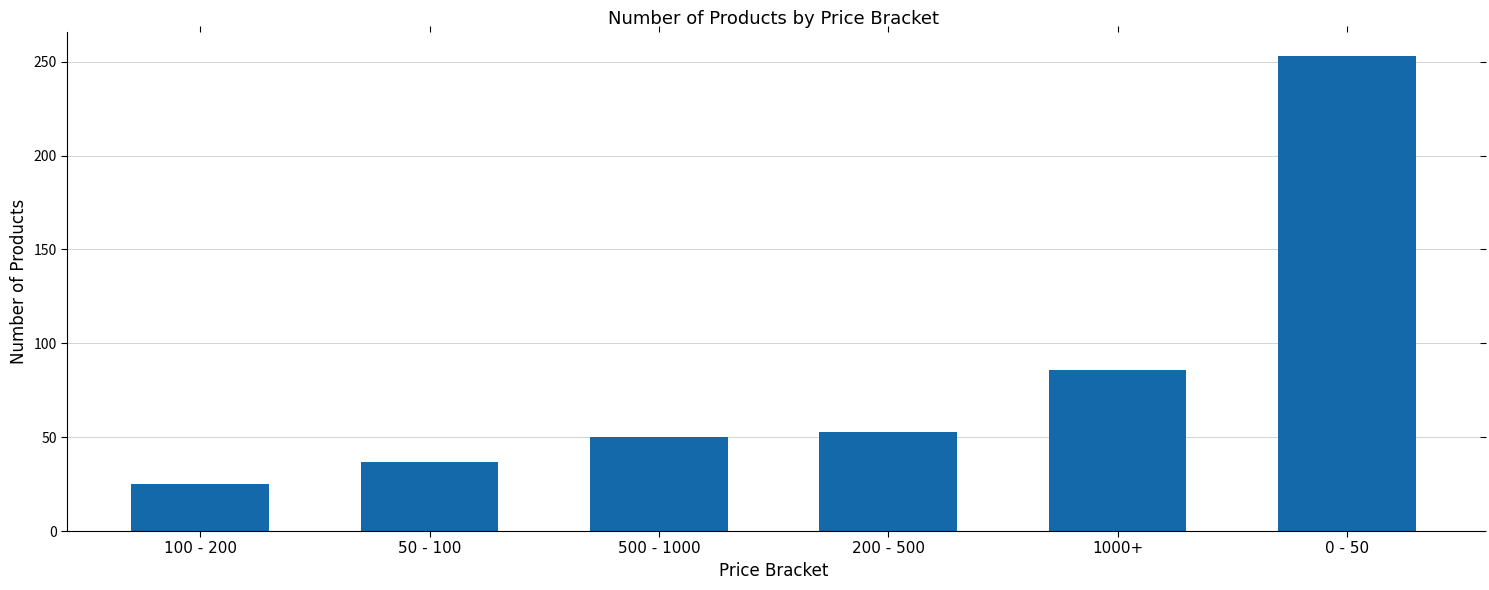

The value at 50 - 100 is 11. True or false?

False